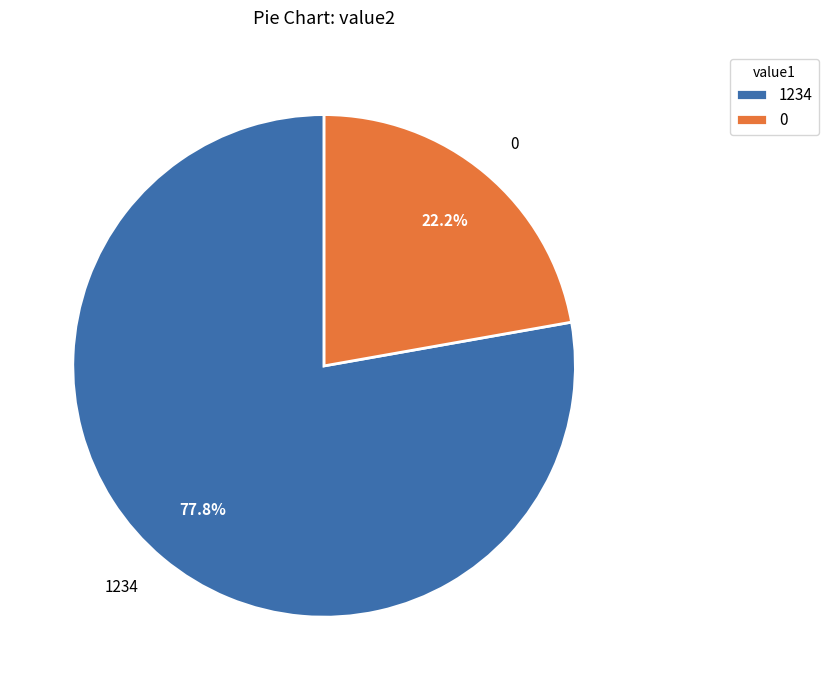

Is the sum of 1234 and 0 greater than half?

Yes